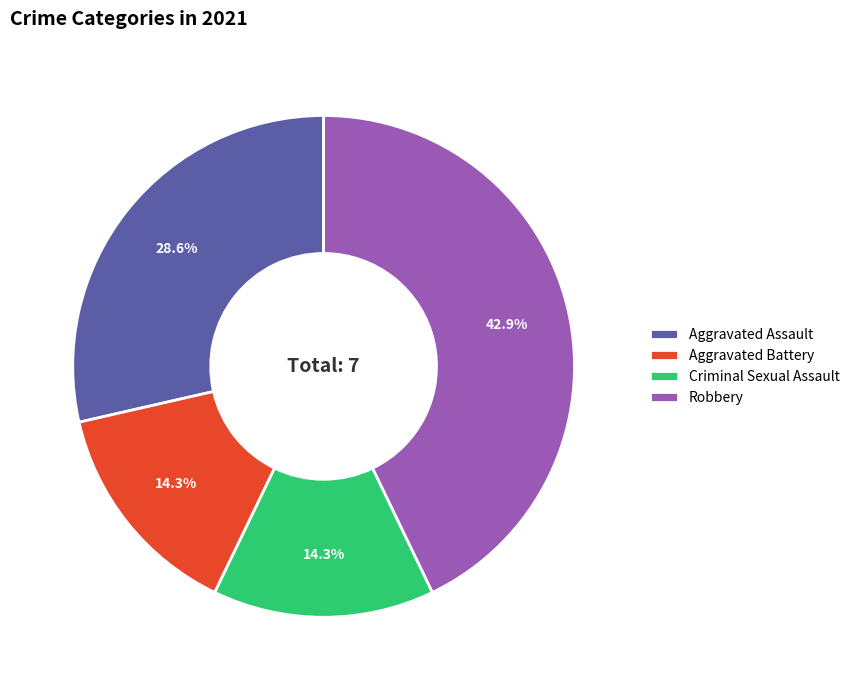

Is there any slice that represents more than half of the pie?

No